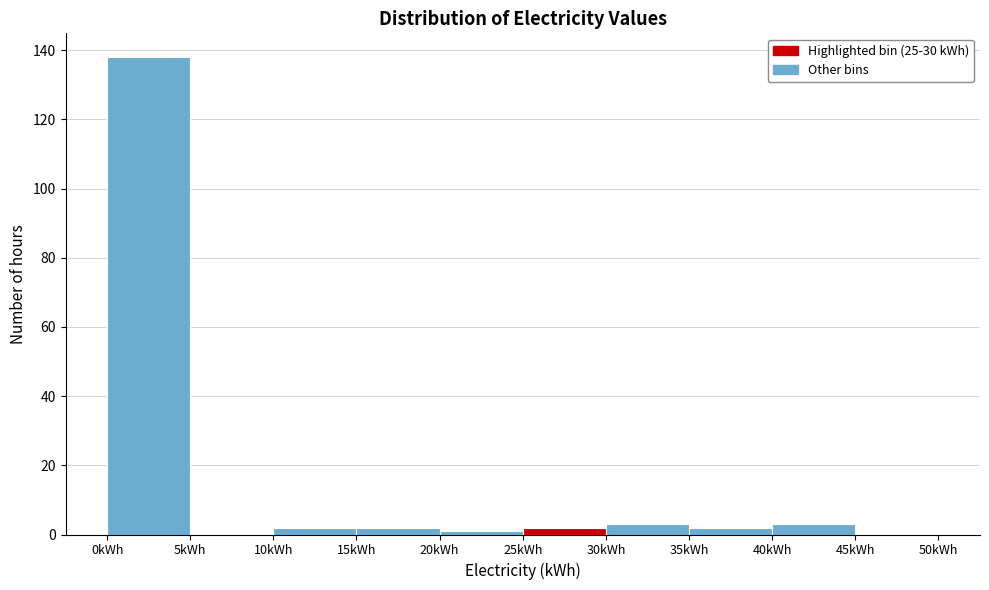

Reading left to right, list every bar in this chart as the range it spans on the x-axis followed by its height. The values are not printed on the chart, so give them approximately, as read against the axis.

0 to 5: 138
5 to 10: 0
10 to 15: 2
15 to 20: 2
20 to 25: under 2
25 to 30: 2
30 to 35: 4
35 to 40: 2
40 to 45: 4
45 to 50: 0